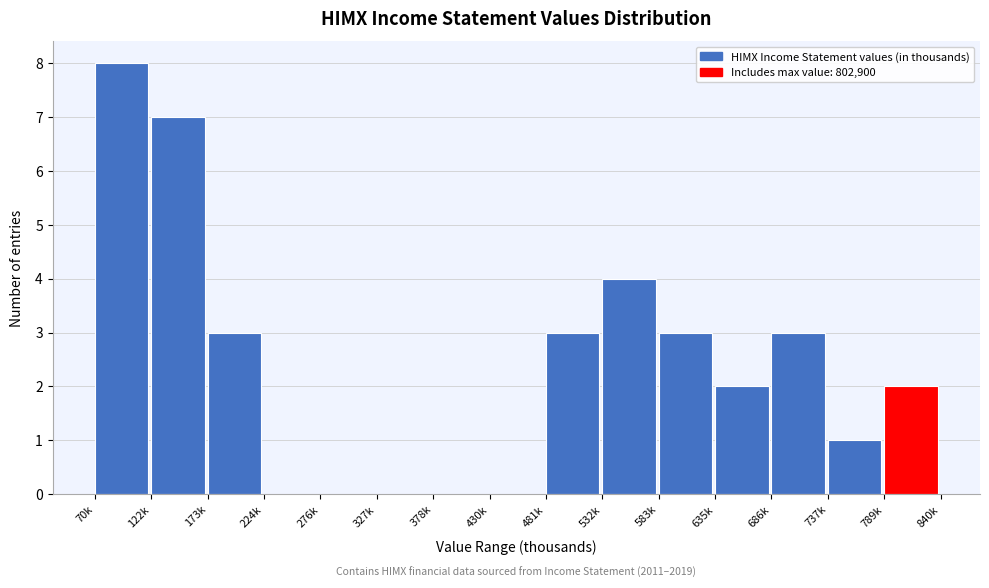

Reading right to left, extract all data points from this chart.

789k=2	737k=1	686k=3	635k=2	583k=3	532k=4	481k=3	430k=0	378k=0	327k=0	276k=0	224k=0	173k=3	122k=7	70k=8